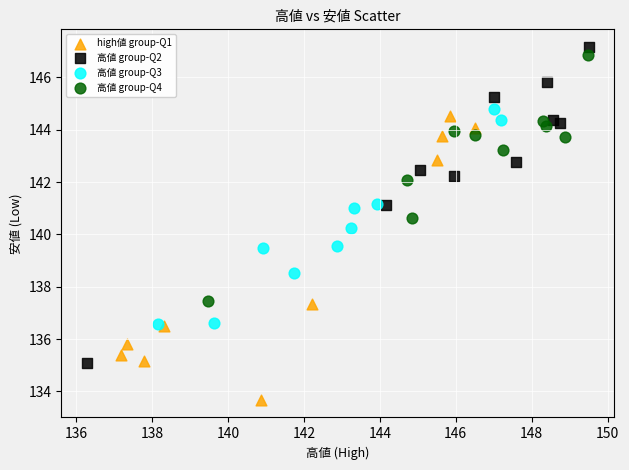

Which series has the largest Y range (max minus min)?

高値 group-Q2